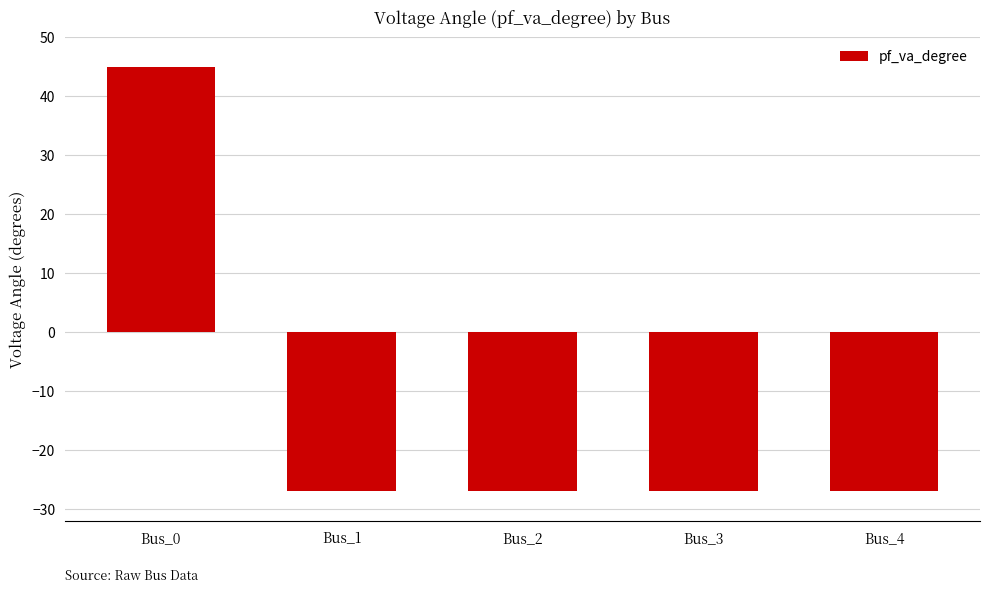

How many bars are there in total?

5